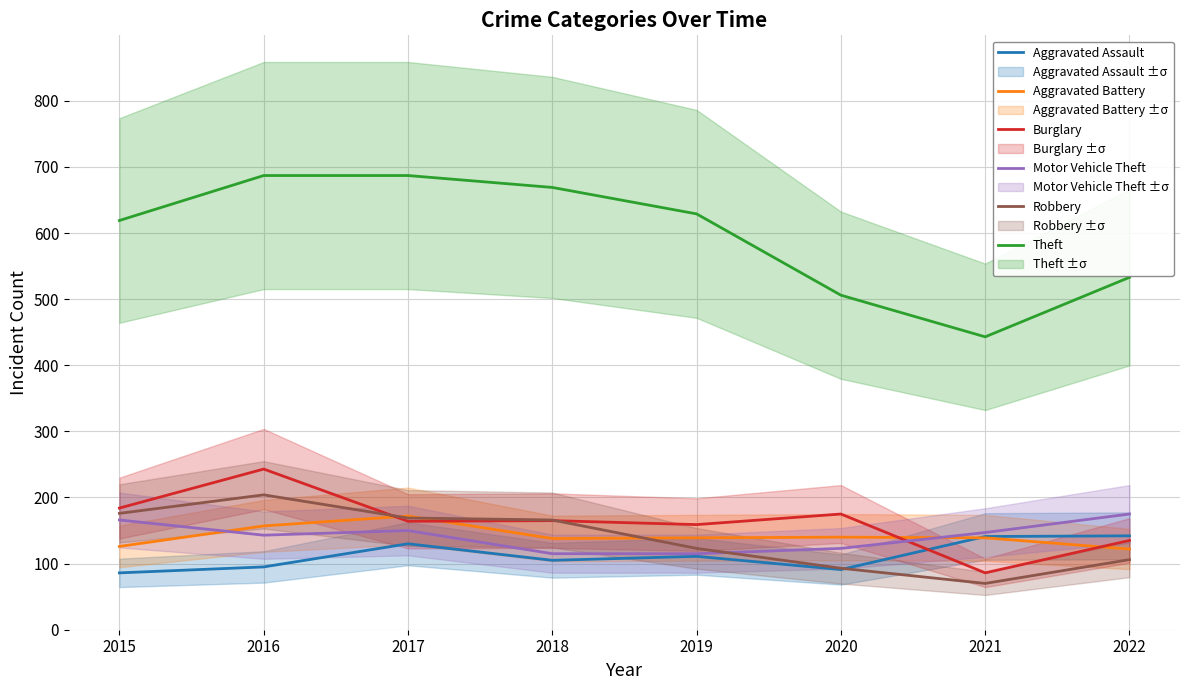

What is the value of the Aggravated Assault point at the 7th from the left?

141